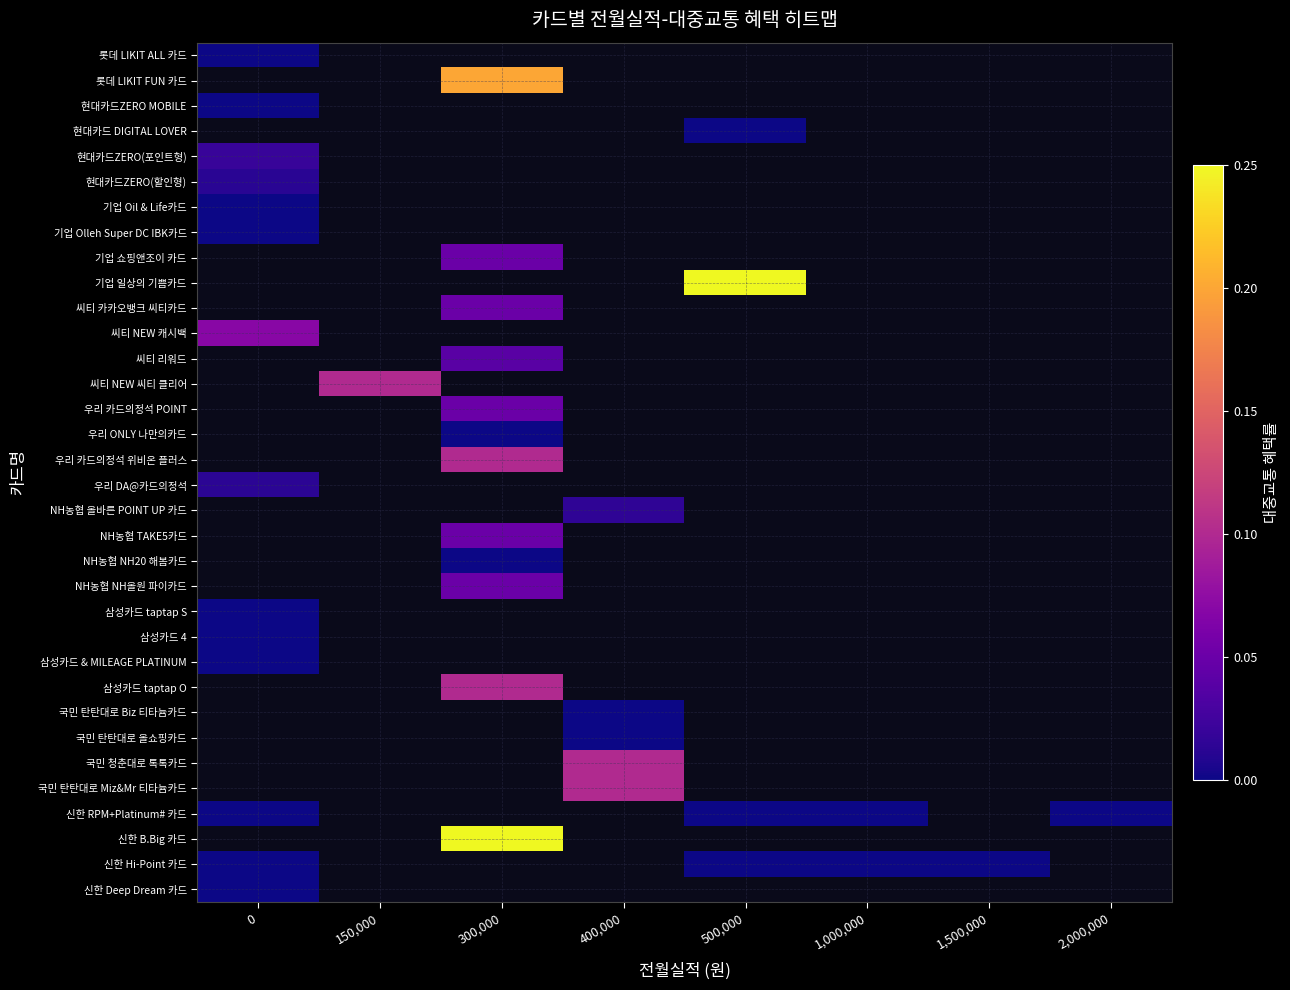

Is the value of 롯데 LIKIT FUN 카드 at 300,000 greater than the value of 우리 DA@카드의정석 at 0?

Yes